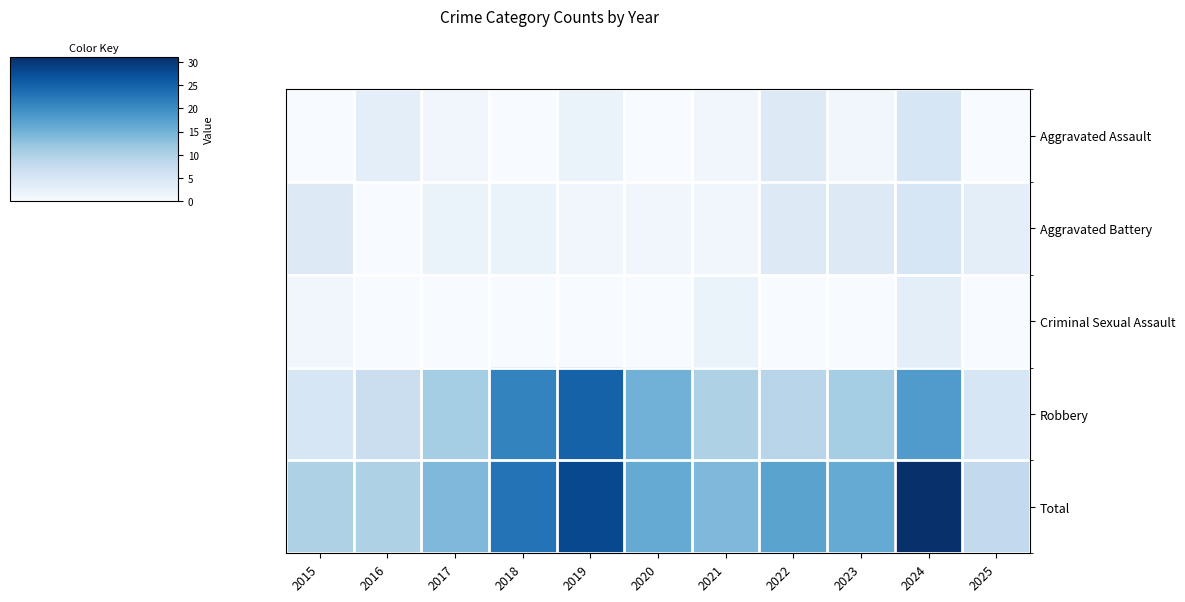

Rank the series at 2023 from lowest to highest value.

Criminal Sexual Assault, Aggravated Assault, Aggravated Battery, Robbery, Total